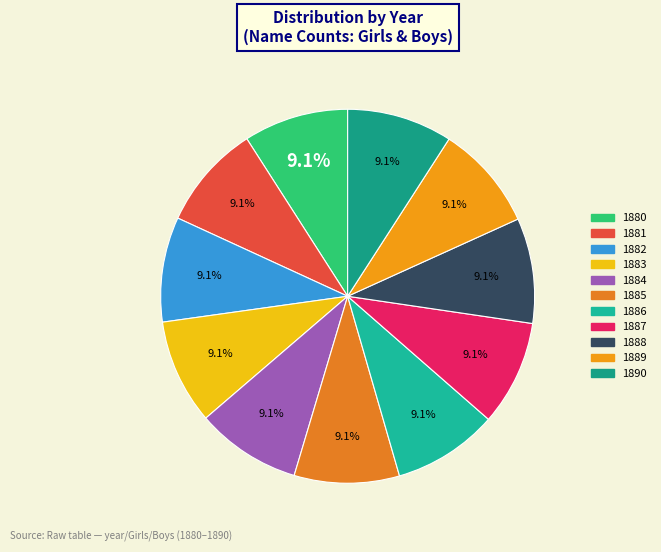

Does 1888 account for over 50% of the chart?

No